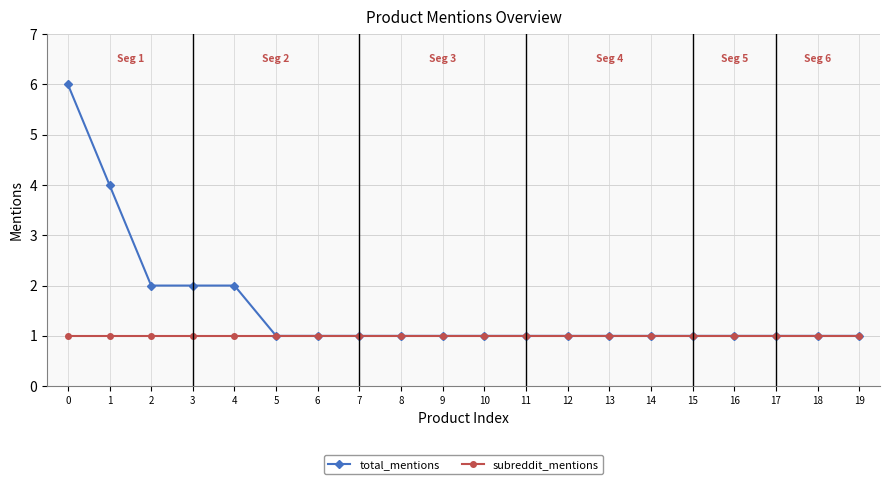

Is it true that total_mentions equals 2 at 15?

False